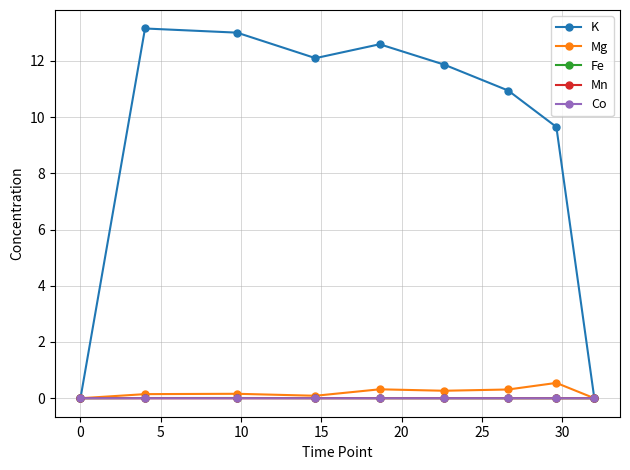

Which series has the widest spread of values?

K